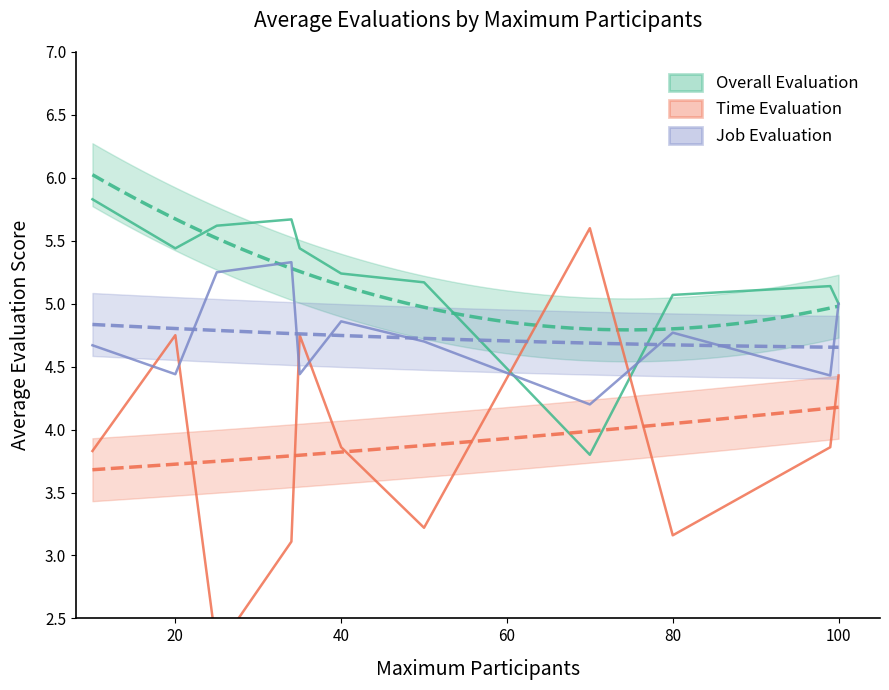

The value of Time Evaluation at 40 is 3.0. True or false?

False